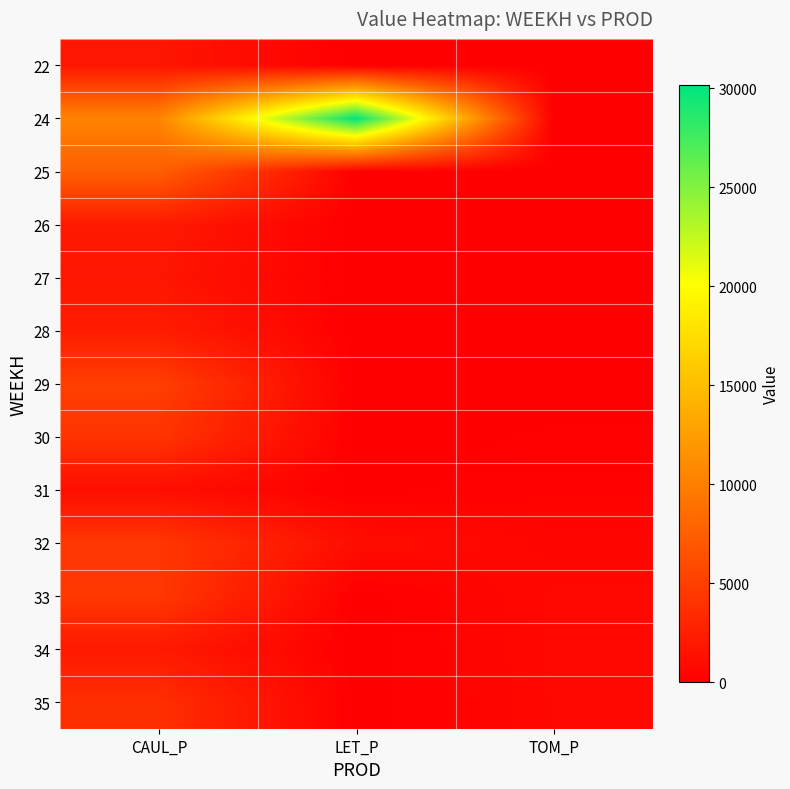

Reading right to left, list all the values displayed in this chart.

22: TOM_P=0.0	LET_P=0.0	CAUL_P=1773.5
24: TOM_P=0.0	LET_P=30133.8	CAUL_P=10414.1
25: TOM_P=0.0	LET_P=0.0	CAUL_P=7491.7
26: TOM_P=0.0	LET_P=0.0	CAUL_P=2050.1
27: TOM_P=0.0	LET_P=0.0	CAUL_P=1756.1
28: TOM_P=0.0	LET_P=0.0	CAUL_P=2248.8
29: TOM_P=0.0	LET_P=0.0	CAUL_P=4947.8
30: TOM_P=147.3	LET_P=0.0	CAUL_P=4140.8
31: TOM_P=294.5	LET_P=0.0	CAUL_P=1095.7
32: TOM_P=441.8	LET_P=1071.1	CAUL_P=4348.5
33: TOM_P=692.5	LET_P=0.0	CAUL_P=4434.8
34: TOM_P=677.3	LET_P=0.0	CAUL_P=2034.8
35: TOM_P=662.2	LET_P=0.0	CAUL_P=3707.7